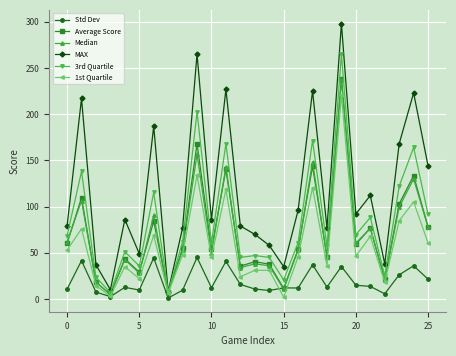

What is the highest value of the MAX series?

298.0